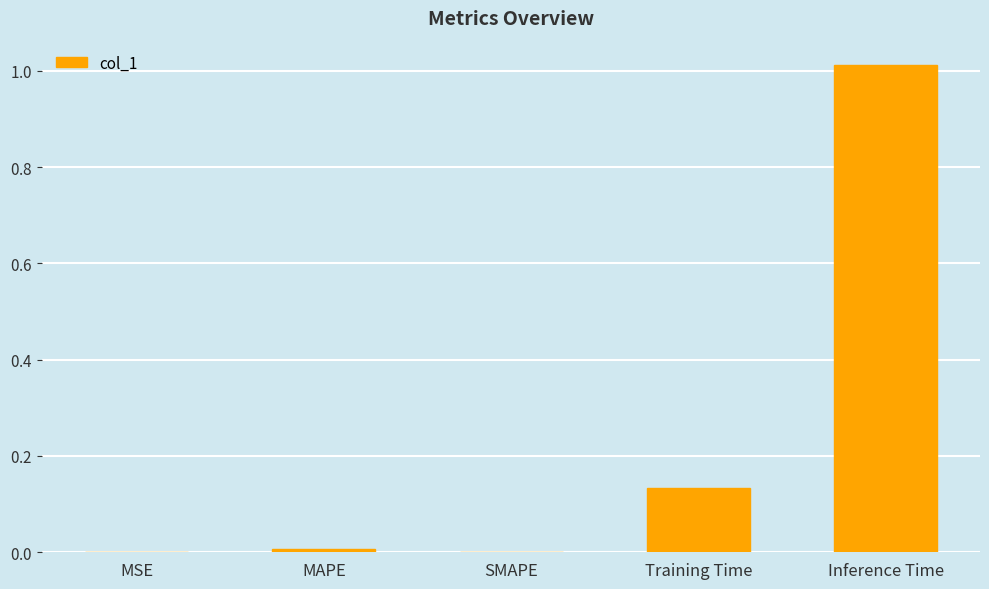

Rank the categories by value from highest to lowest.

Inference Time, Training Time, MAPE, MSE, SMAPE